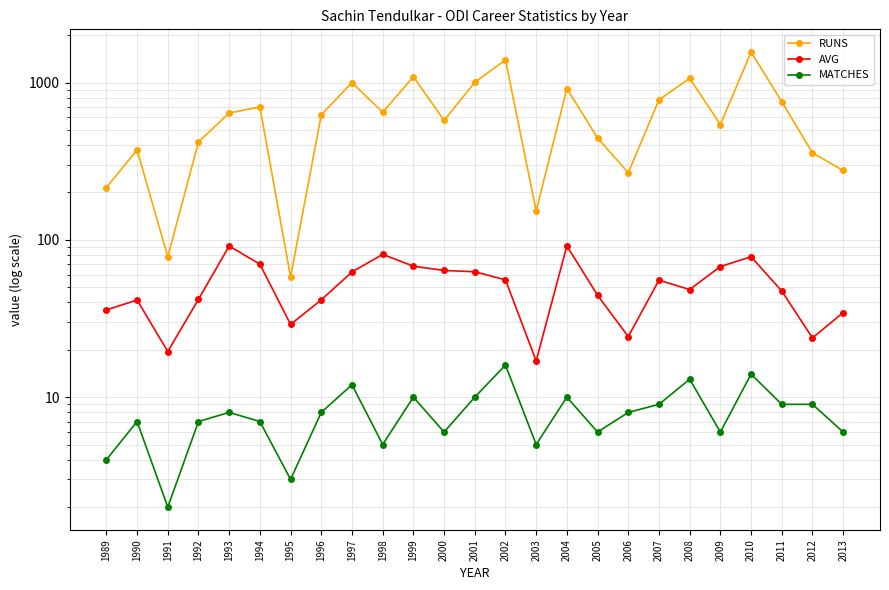

Reading right to left, extract all data points from this chart.

RUNS: 2013=276.0	2012=357.0	2011=756.0	2010=1562.0	2009=541.0	2008=1063.0	2007=776.0	2006=267.0	2005=444.0	2004=915.0	2003=153.0	2002=1392.0	2001=1003.0	2000=575.0	1999=1088.0	1998=647.0	1997=1000.0	1996=623.0	1995=58.0	1994=700.0	1993=640.0	1992=419.0	1991=78.0	1990=373.0	1989=215.0
AVG: 2013=34.5	2012=23.8	2011=47.2	2010=78.1	2009=67.6	2008=48.3	2007=55.4	2006=24.3	2005=44.4	2004=91.5	2003=17.0	2002=55.7	2001=62.7	2000=63.9	1999=68.0	1998=80.9	1997=62.5	1996=41.5	1995=29.0	1994=70.0	1993=91.4	1992=41.9	1991=19.5	1990=41.4	1989=35.8
MATCHES: 2013=6.0	2012=9.0	2011=9.0	2010=14.0	2009=6.0	2008=13.0	2007=9.0	2006=8.0	2005=6.0	2004=10.0	2003=5.0	2002=16.0	2001=10.0	2000=6.0	1999=10.0	1998=5.0	1997=12.0	1996=8.0	1995=3.0	1994=7.0	1993=8.0	1992=7.0	1991=2.0	1990=7.0	1989=4.0